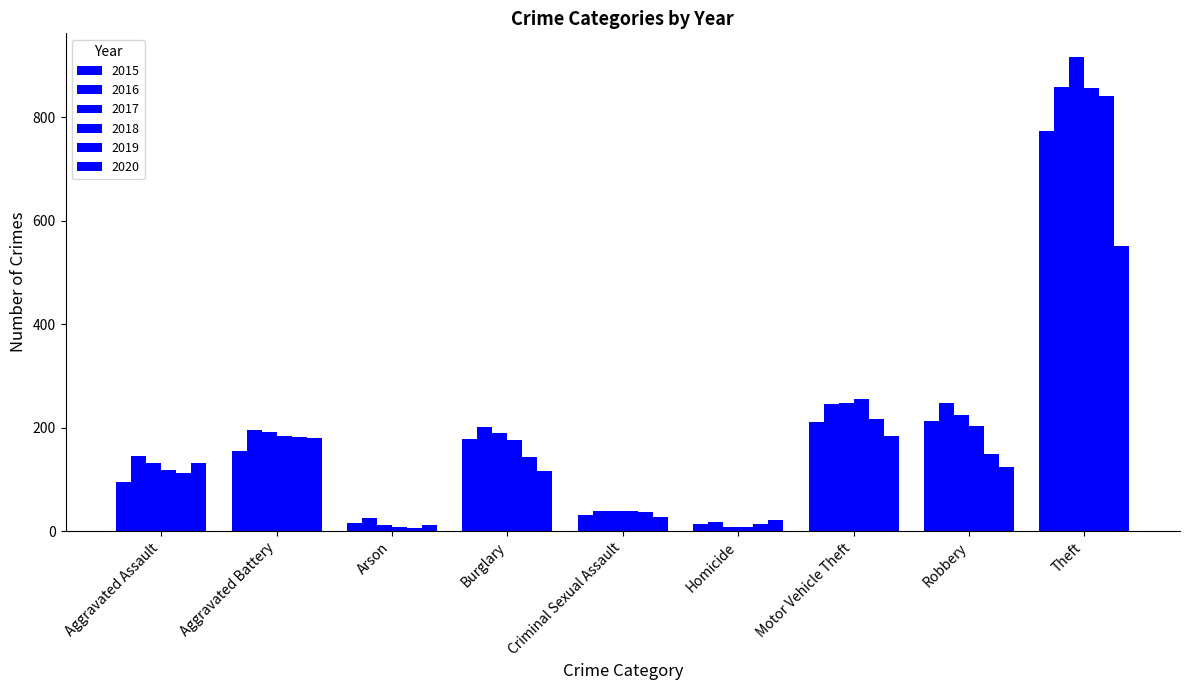

What is the difference between the maximum and minimum values in the 2020 series?

539